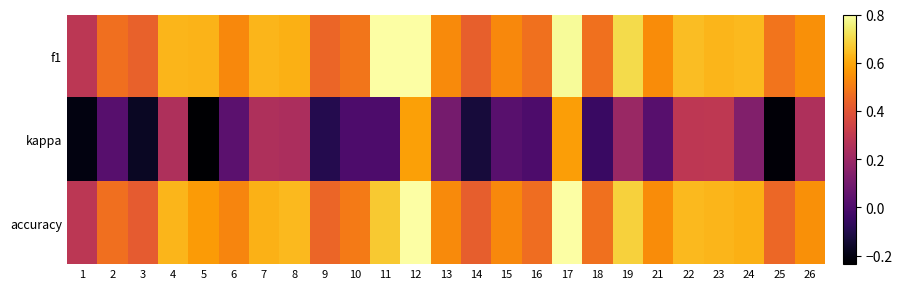

Between 18 and 23, which series saw the biggest shift?

kappa